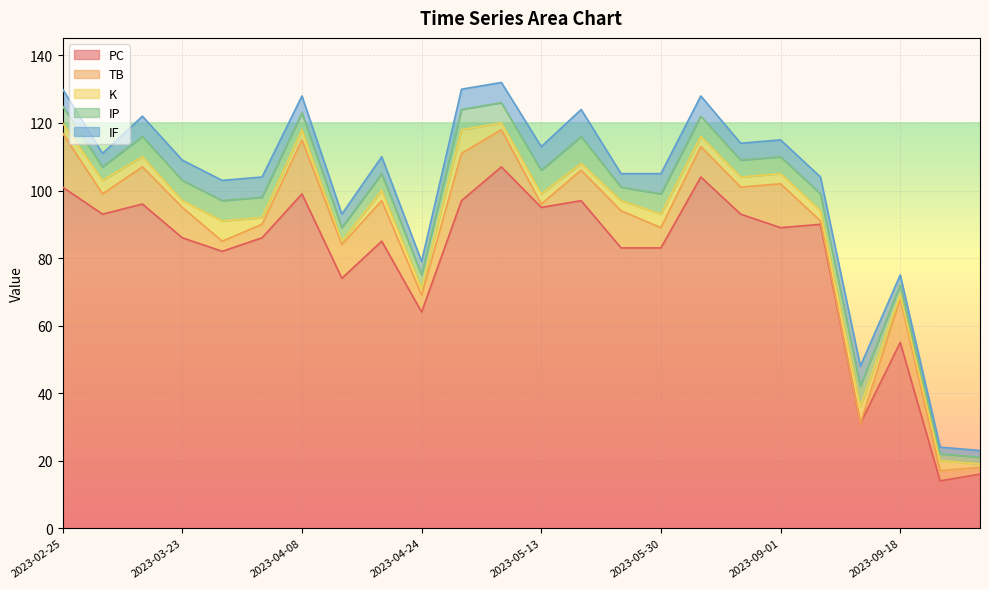

Reading left to right, what are all the values shown in this chart?

PC: 2023-02-25=101	2023-03-02=93	2023-03-18=96	2023-03-23=86	2023-03-28=82	2023-04-02=86	2023-04-08=99	2023-04-14=74	2023-04-19=85	2023-04-24=64	2023-05-01=97	2023-05-07=107	2023-05-13=95	2023-05-19=97	2023-05-24=83	2023-05-30=83	2023-06-30=104	2023-07-05=93	2023-09-01=89	2023-09-07=90	2023-09-12=31	2023-09-18=55	2023-09-23=14	2023-09-29=16
TB: 2023-02-25=16	2023-03-02=6	2023-03-18=11	2023-03-23=9	2023-03-28=3	2023-04-02=4	2023-04-08=16	2023-04-14=10	2023-04-19=12	2023-04-24=5	2023-05-01=14	2023-05-07=11	2023-05-13=1	2023-05-19=9	2023-05-24=11	2023-05-30=6	2023-06-30=9	2023-07-05=8	2023-09-01=13	2023-09-07=1	2023-09-12=0	2023-09-18=13	2023-09-23=3	2023-09-29=2
K: 2023-02-25=3	2023-03-02=4	2023-03-18=3	2023-03-23=2	2023-03-28=6	2023-04-02=2	2023-04-08=3	2023-04-14=1	2023-04-19=3	2023-04-24=2	2023-05-01=7	2023-05-07=2	2023-05-13=3	2023-05-19=2	2023-05-24=3	2023-05-30=4	2023-06-30=3	2023-07-05=3	2023-09-01=3	2023-09-07=3	2023-09-12=5	2023-09-18=1	2023-09-23=3	2023-09-29=1
IP: 2023-02-25=5	2023-03-02=4	2023-03-18=6	2023-03-23=6	2023-03-28=6	2023-04-02=6	2023-04-08=5	2023-04-14=4	2023-04-19=5	2023-04-24=4	2023-05-01=6	2023-05-07=6	2023-05-13=7	2023-05-19=8	2023-05-24=4	2023-05-30=6	2023-06-30=6	2023-07-05=5	2023-09-01=5	2023-09-07=5	2023-09-12=6	2023-09-18=3	2023-09-23=2	2023-09-29=2
IF: 2023-02-25=5	2023-03-02=4	2023-03-18=6	2023-03-23=6	2023-03-28=6	2023-04-02=6	2023-04-08=5	2023-04-14=4	2023-04-19=5	2023-04-24=4	2023-05-01=6	2023-05-07=6	2023-05-13=7	2023-05-19=8	2023-05-24=4	2023-05-30=6	2023-06-30=6	2023-07-05=5	2023-09-01=5	2023-09-07=5	2023-09-12=6	2023-09-18=3	2023-09-23=2	2023-09-29=2